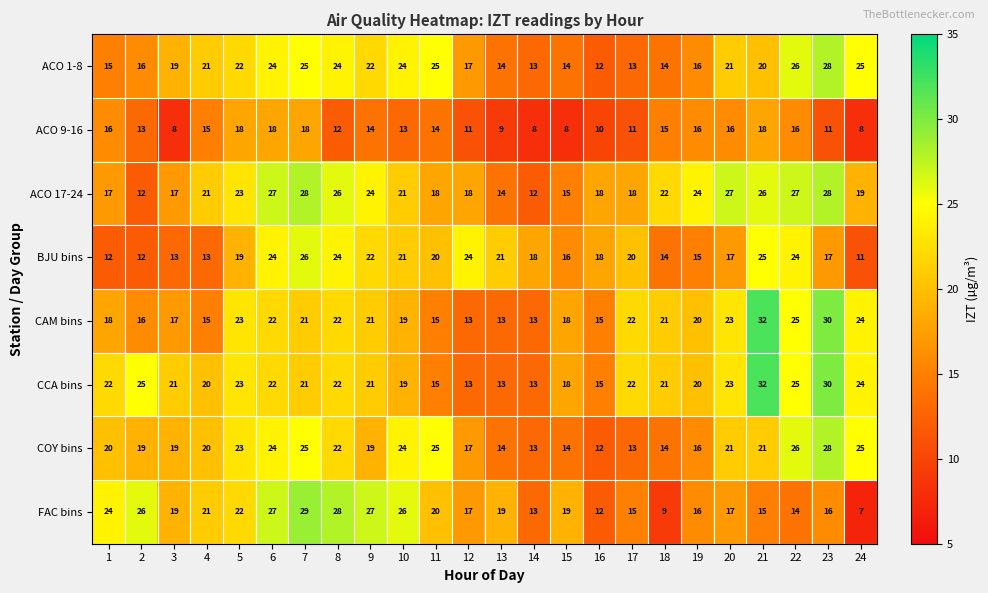

What value does the FAC bins series have at 15?

19